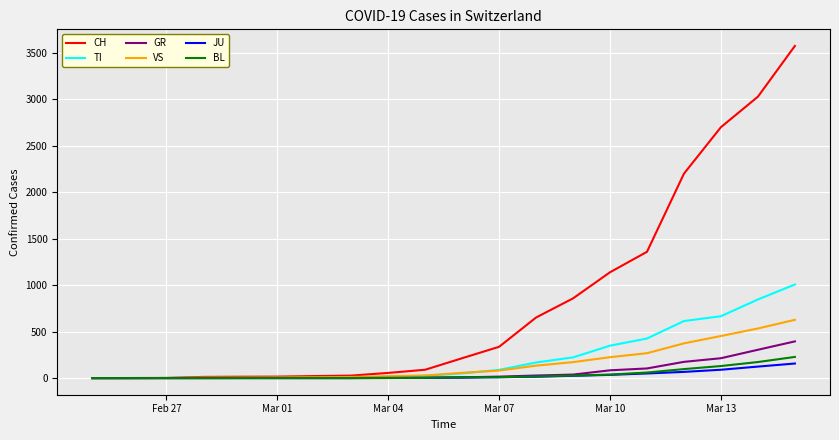

How many values in the JU series are below 6?

10